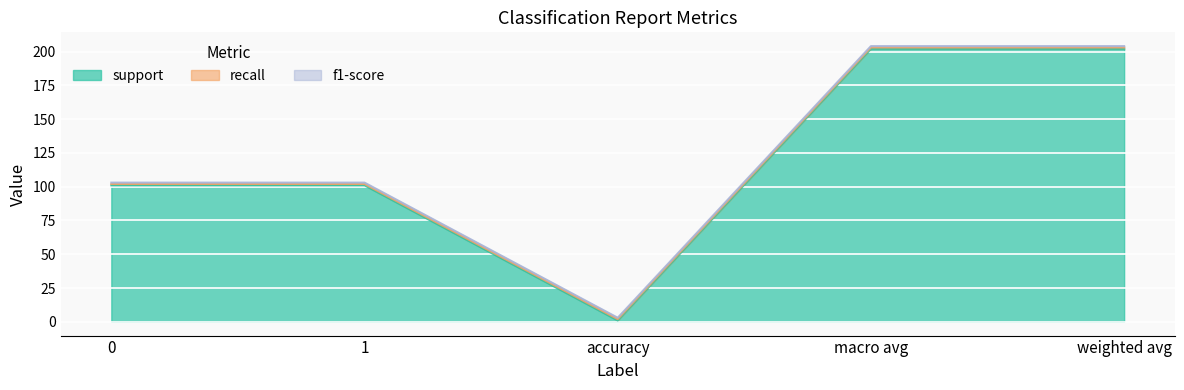

Does the chart display data point markers on the line(s)?

No